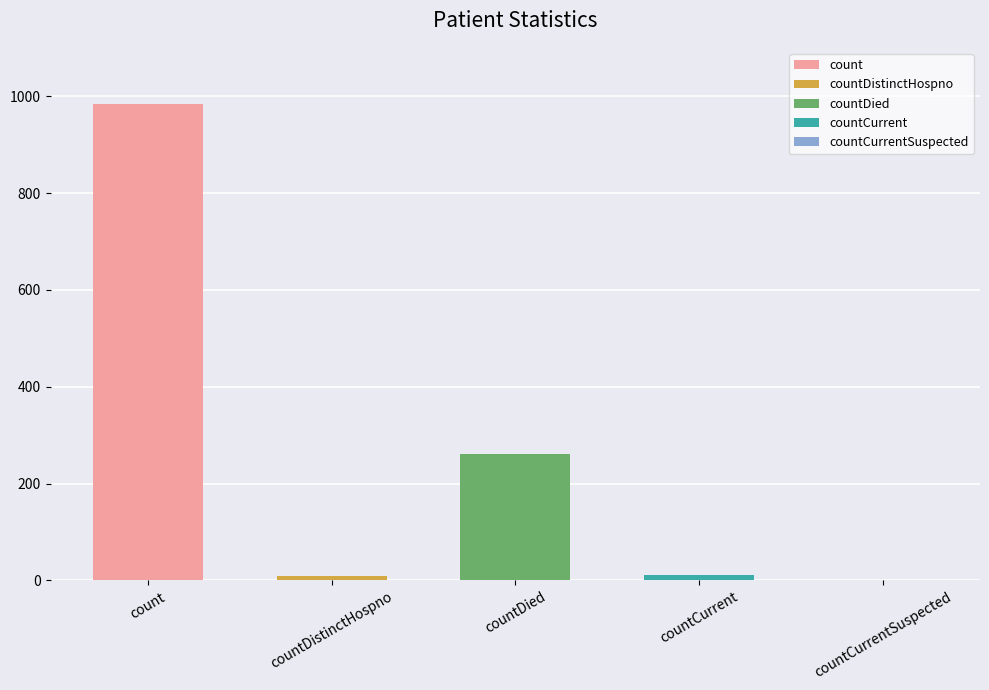

List the labels in order of value, smallest first.

countCurrentSuspected, countDistinctHospno, countCurrent, countDied, count